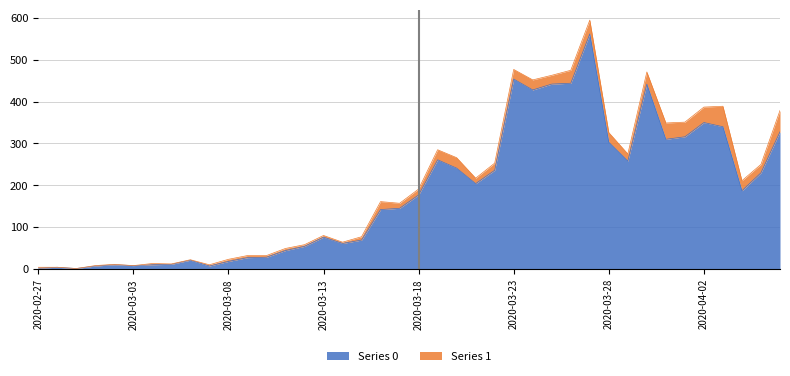

What is the average value?

181